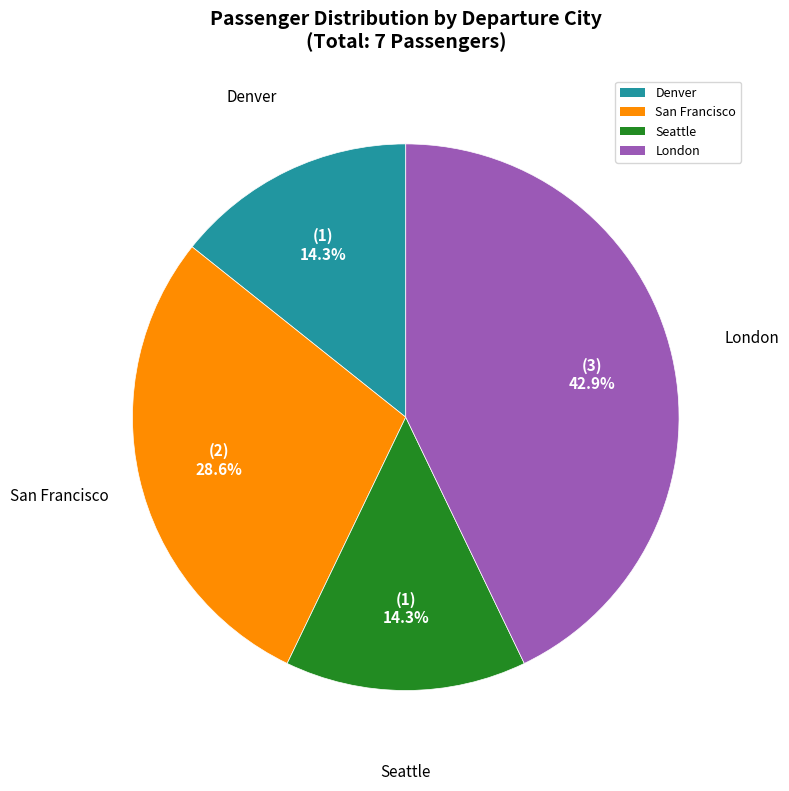

What percentage is the Seattle slice, to the nearest percent?

14%